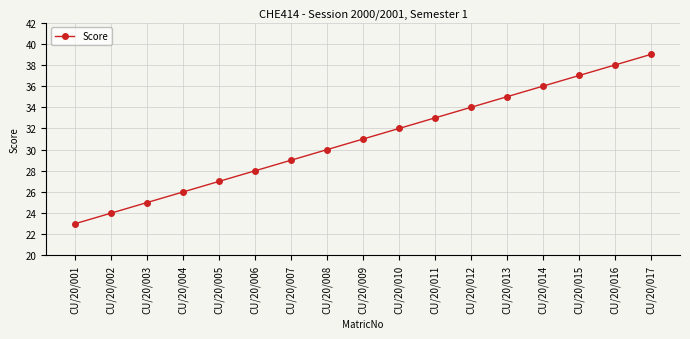

The value at CU/20/002 is 37. True or false?

False